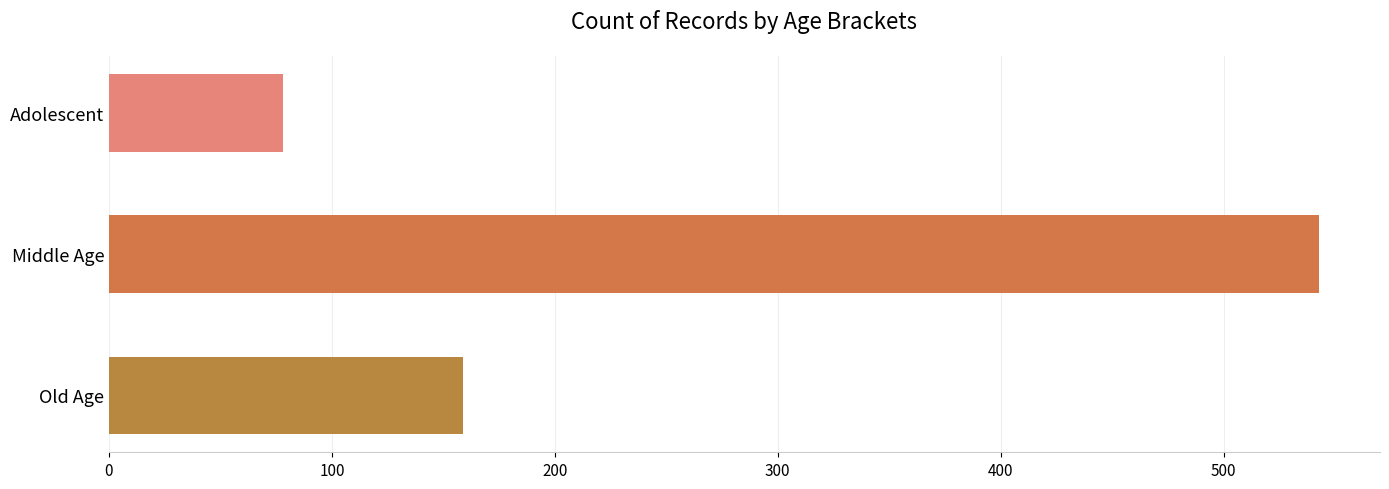

Count the values in the range 78 to 543.

3